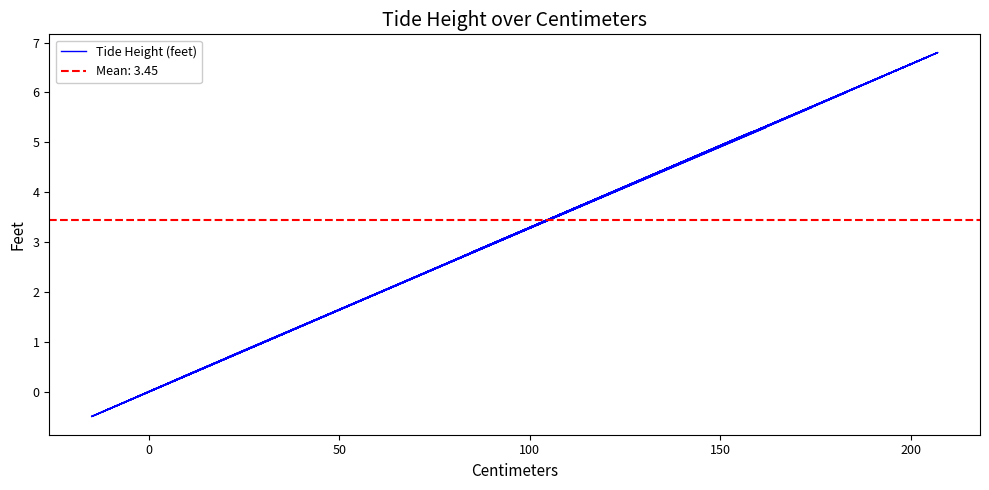

True or false: the data shows 3.0 at 0.

False